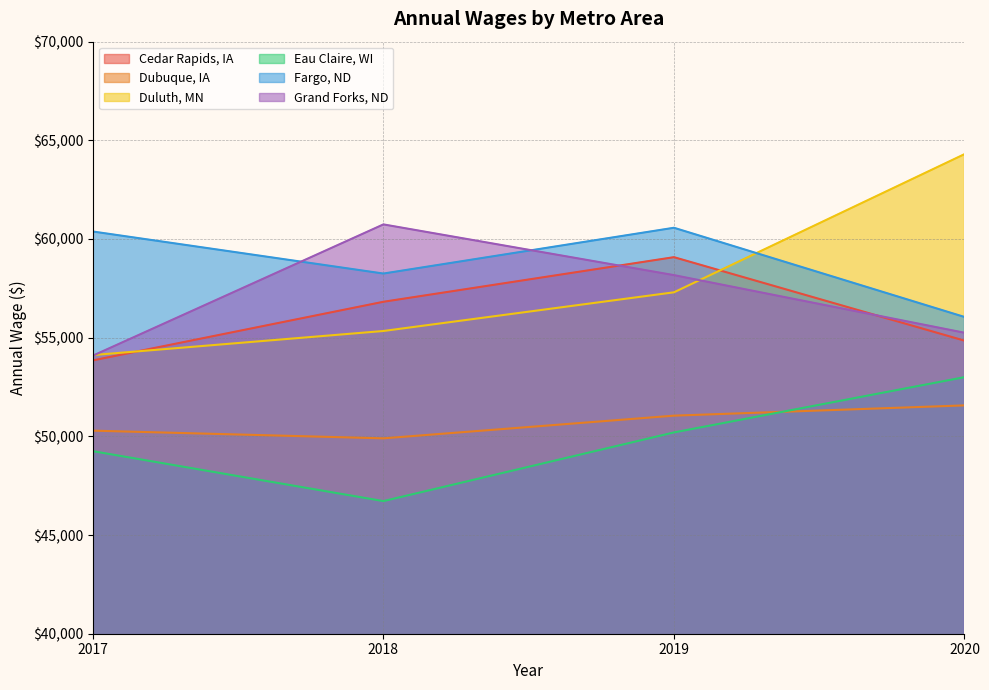

What is the difference between the Eau Claire, WI values at 2020 and 2017?

3750